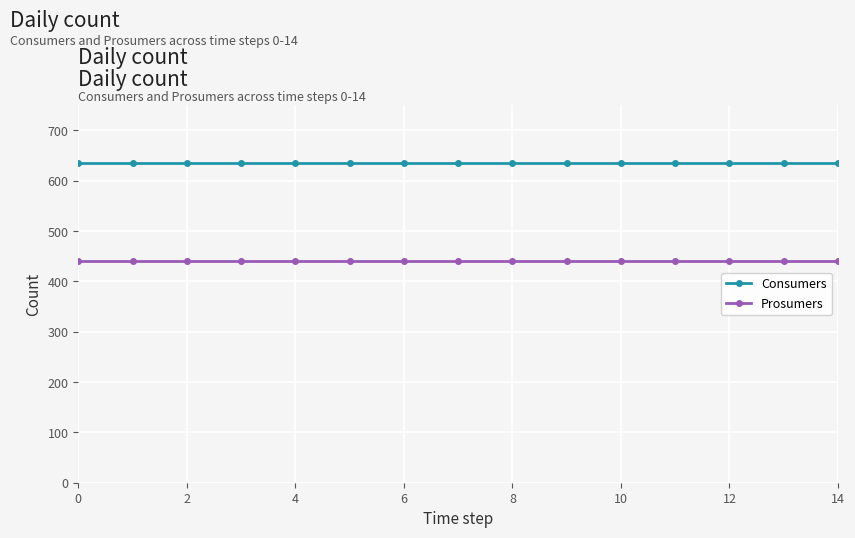

What are all the series names shown in the legend?

Consumers, Prosumers